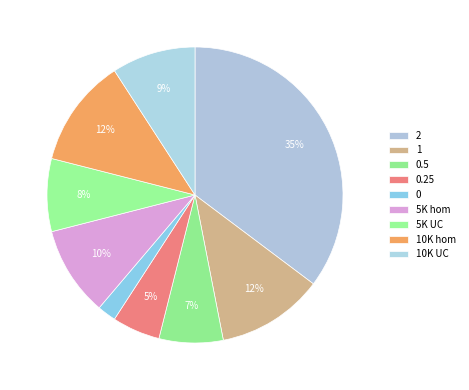

To the nearest percent, what is the difference between the 10K hom and 2 slice percentages?

23%